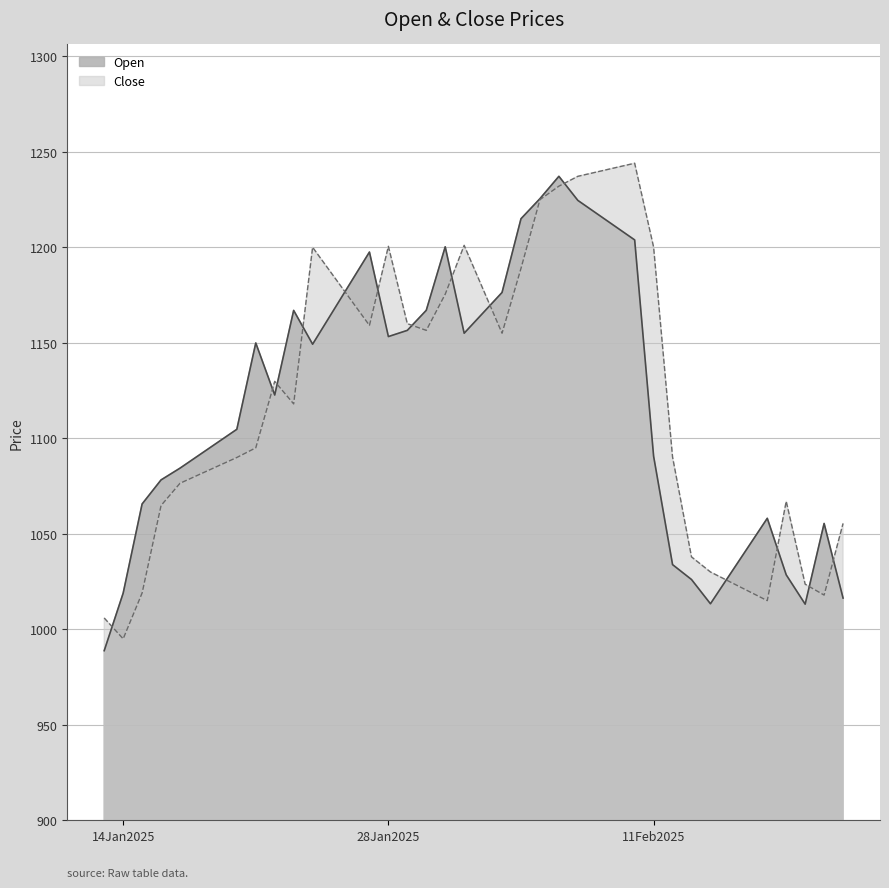

What is the minimum value shown in the chart?

988.8